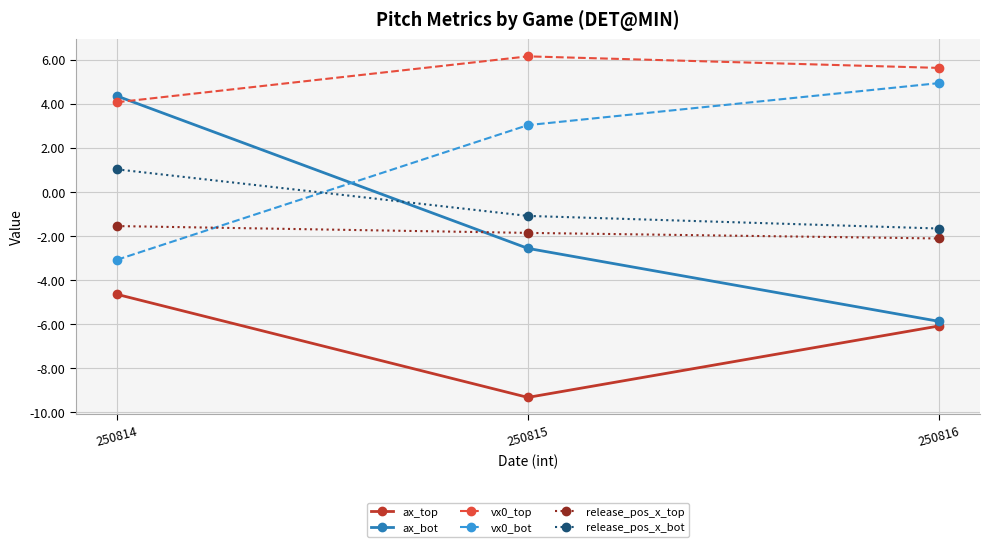

What are all the series names shown in the legend?

ax_top, ax_bot, vx0_top, vx0_bot, release_pos_x_top, release_pos_x_bot